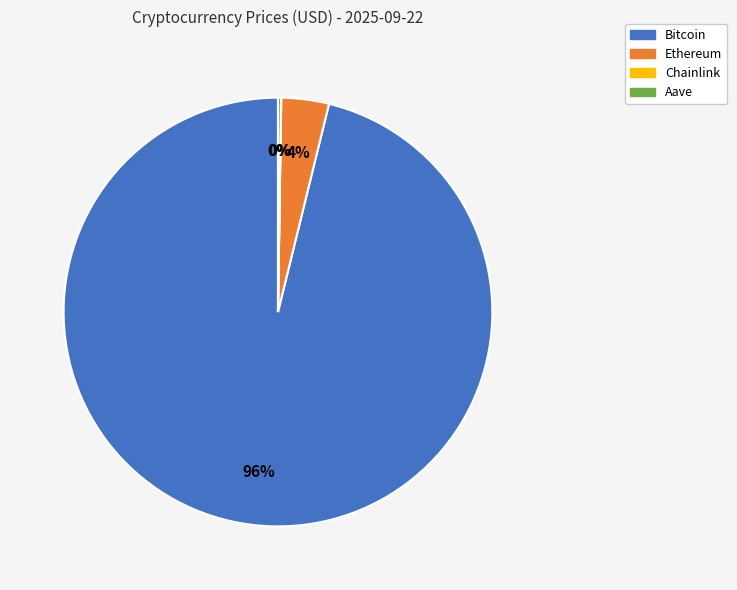

To the nearest percent, what is the average slice percentage?

25%